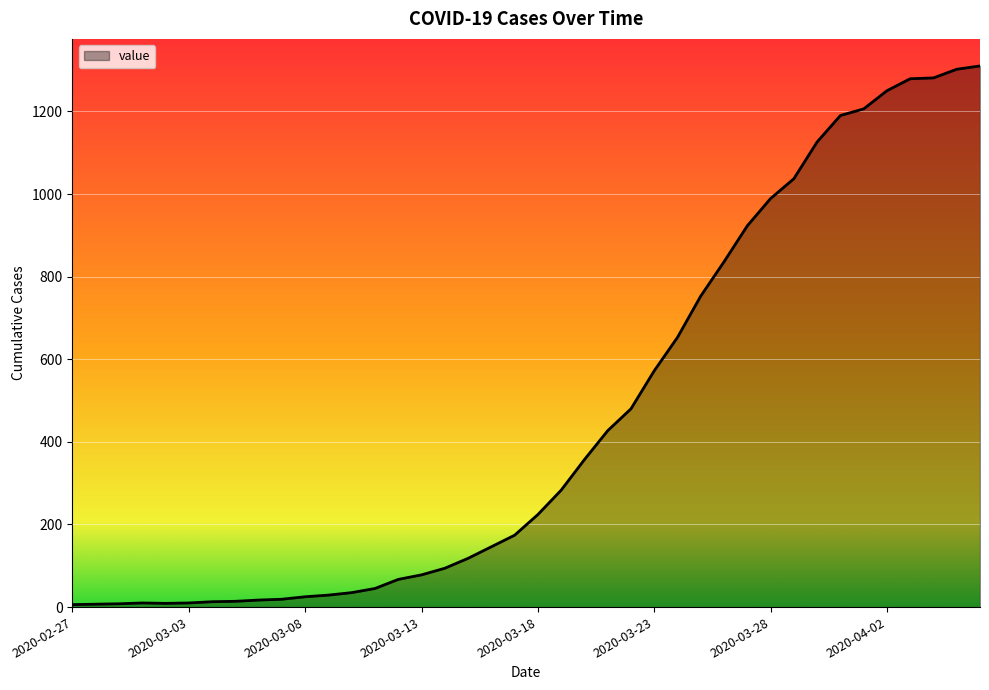

What is the greatest value displayed?

1310